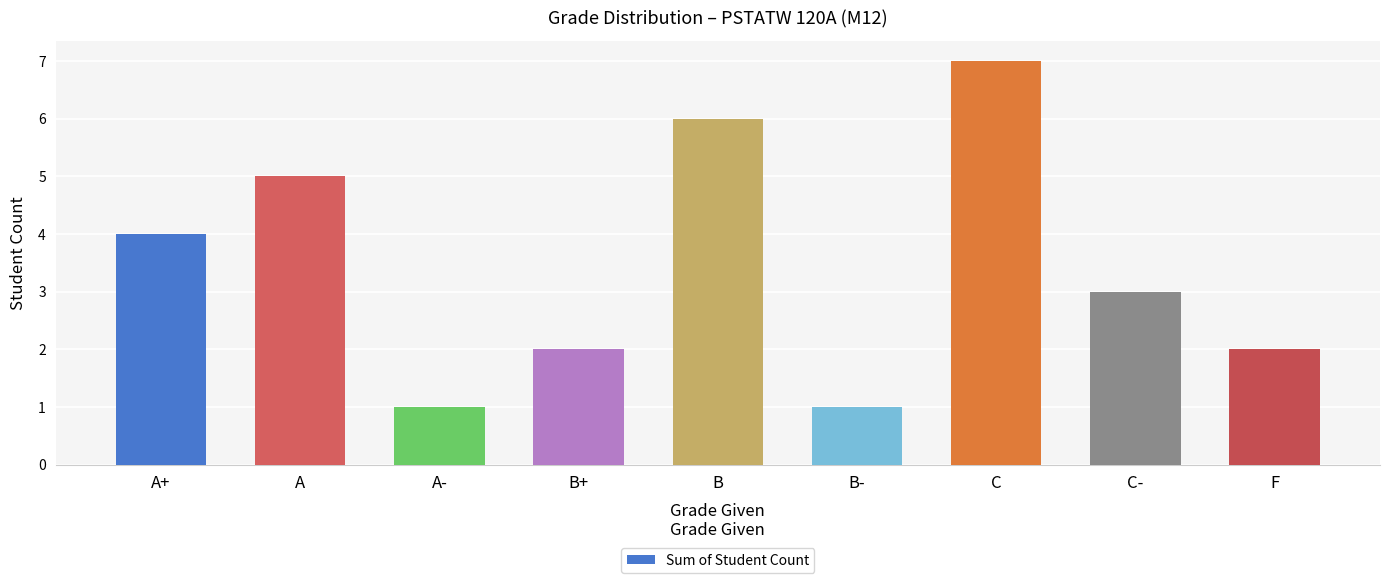

What value does the data have at C?

7